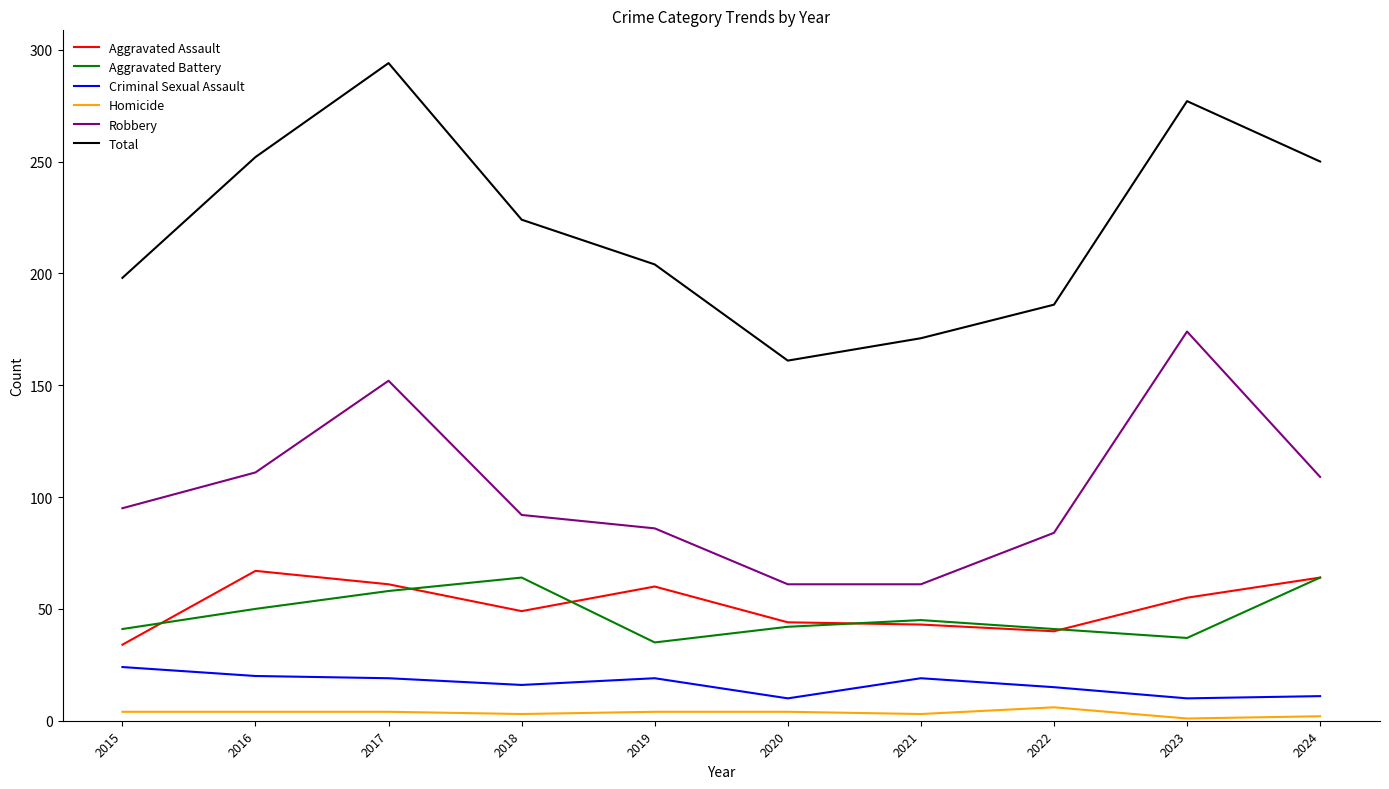

True or false: Aggravated Battery and Robbery intersect in this chart.

False